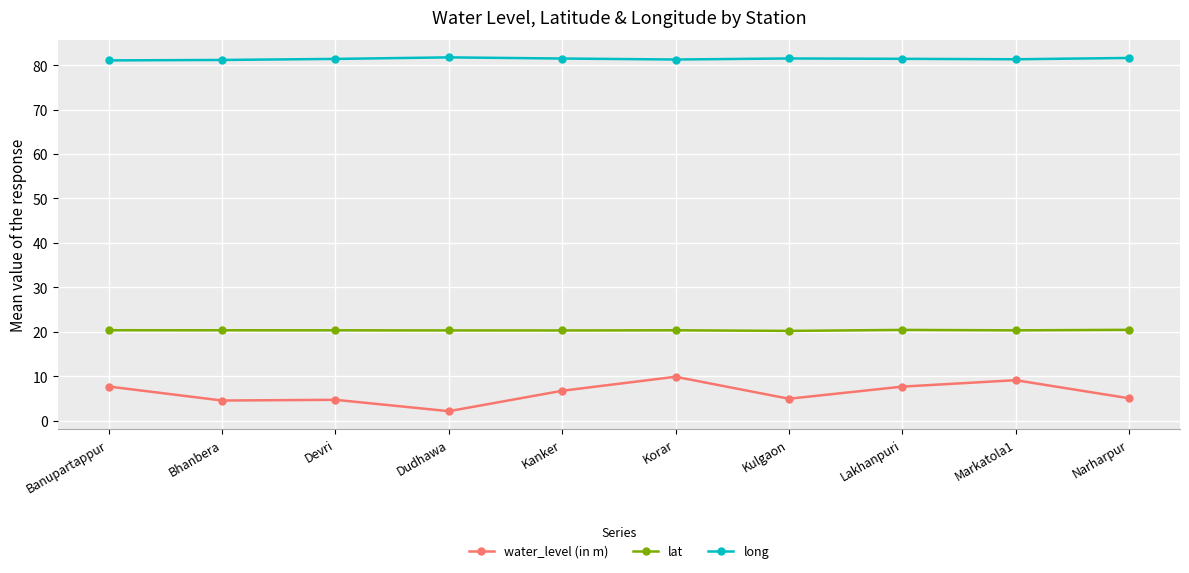

Which series has the largest total across all categories?

long